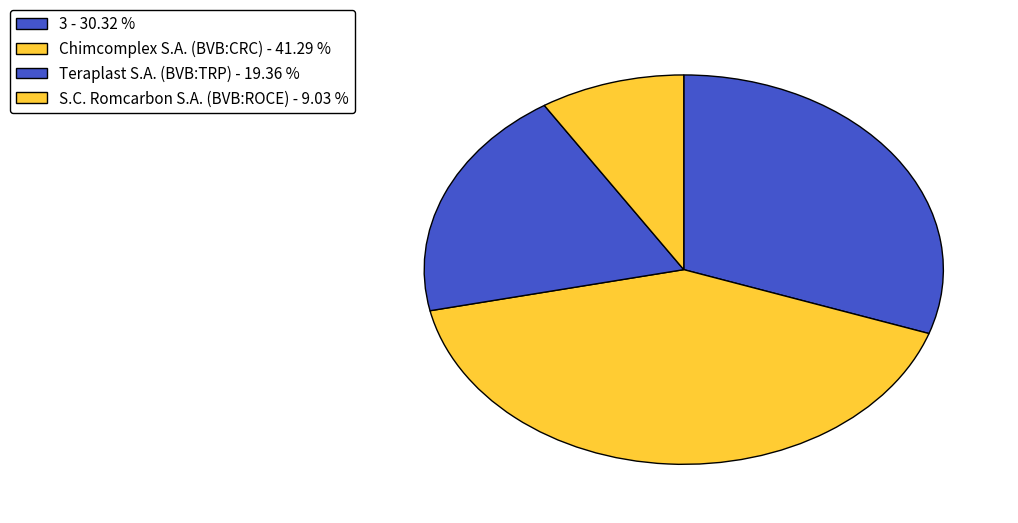

Which has a higher value, Chimcomplex S.A. (BVB:CRC) or S.C. Romcarbon S.A. (BVB:ROCE)?

Chimcomplex S.A. (BVB:CRC)